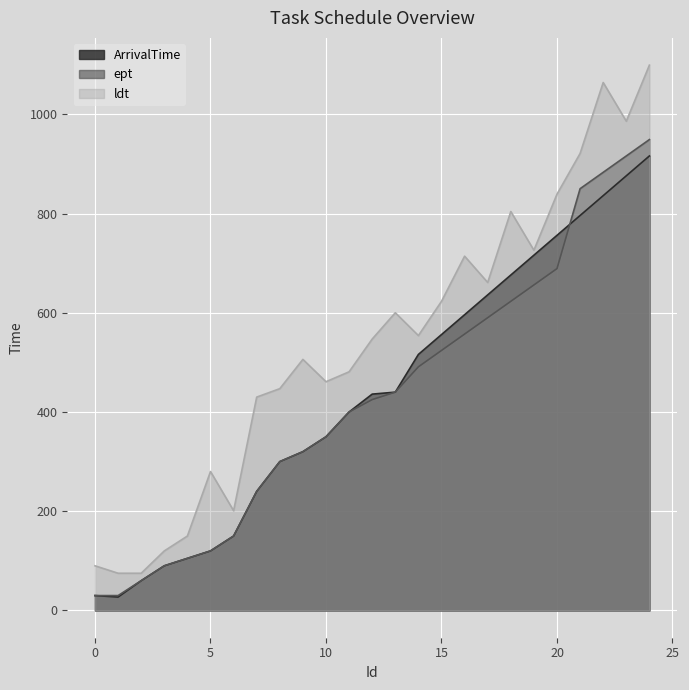

How many lines are shown in the chart?

3